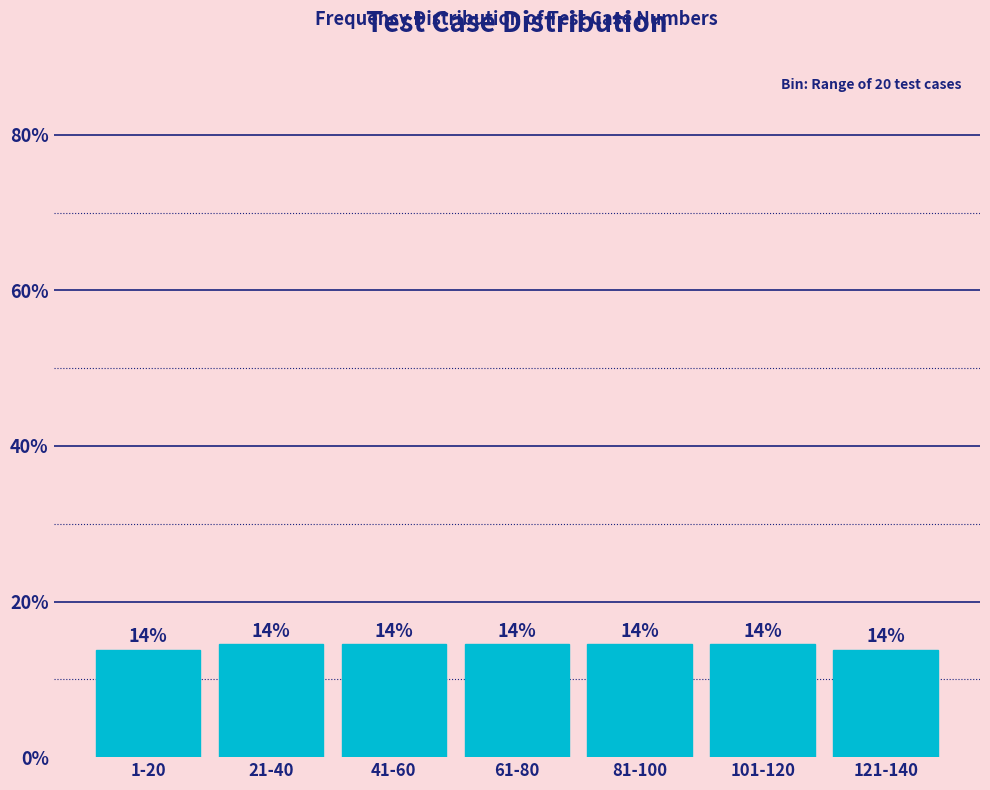

Are the bars horizontal?

No